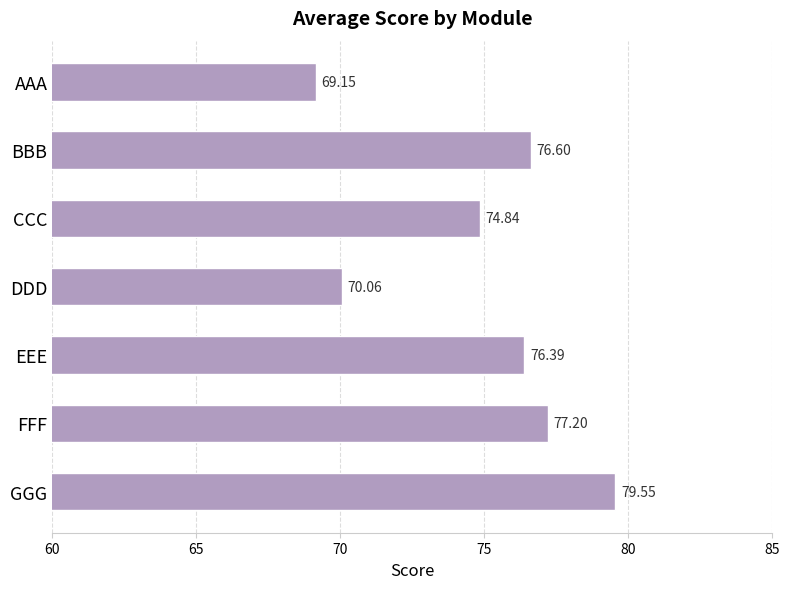

How many values are below 76?

3